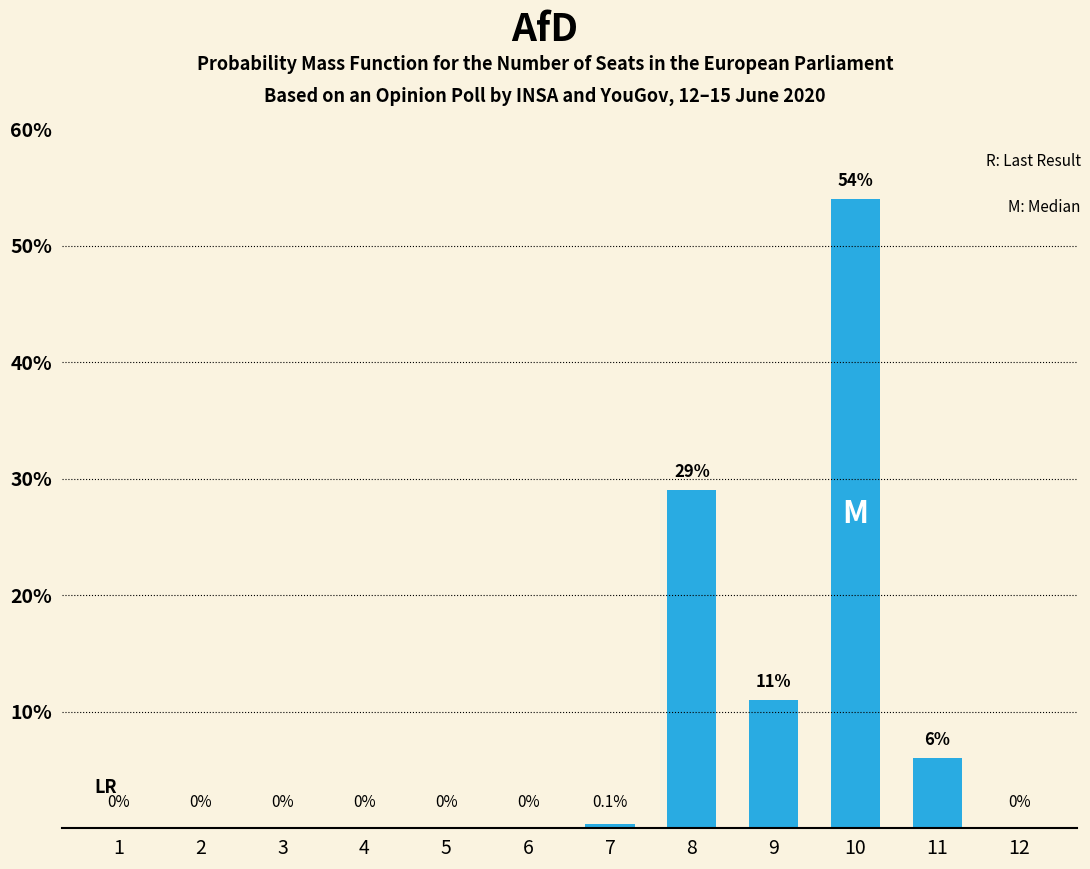

Which label corresponds to the largest value in the chart?

10